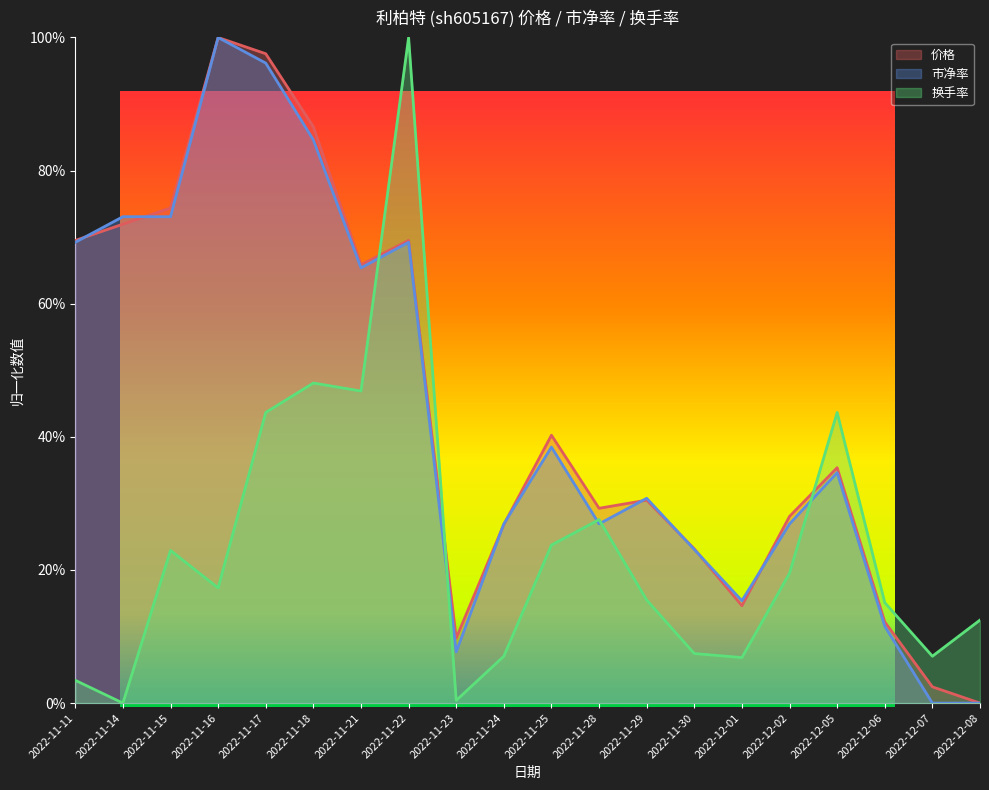

Where is 价格 nearest to the value 0?

2022-12-08